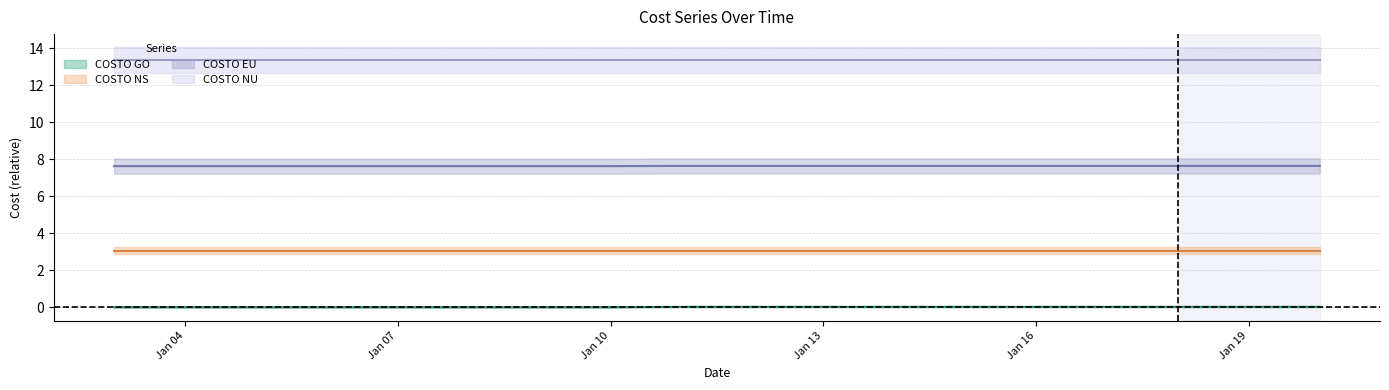

What is the sum of all COSTO EU values?

122.1